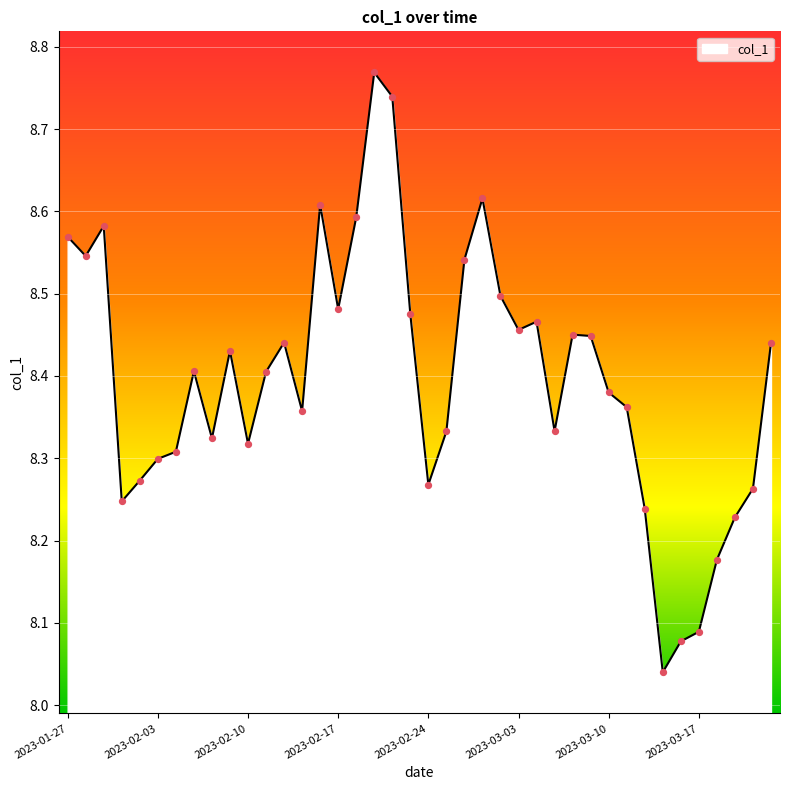

What is the difference between the maximum and minimum values?

0.7